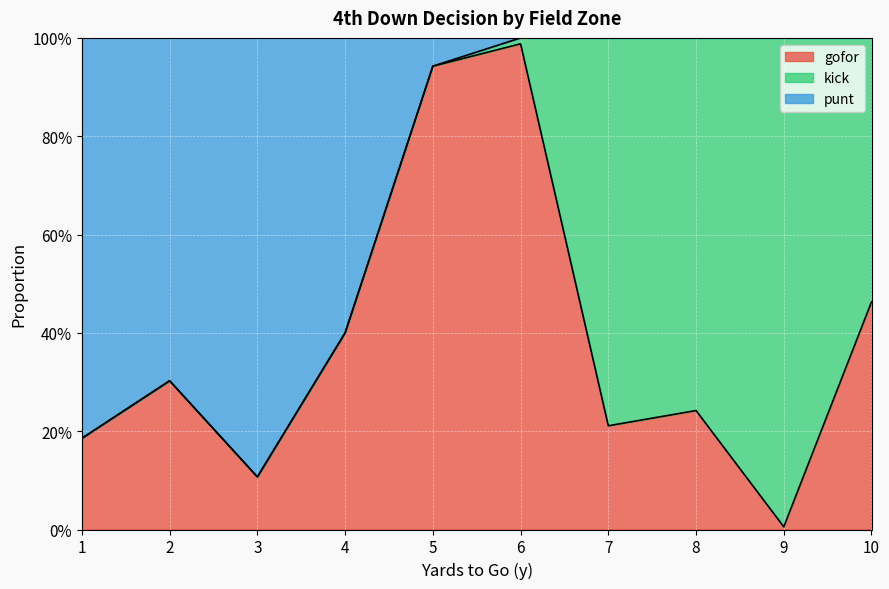

What are all the series names shown in the legend?

gofor, kick, punt